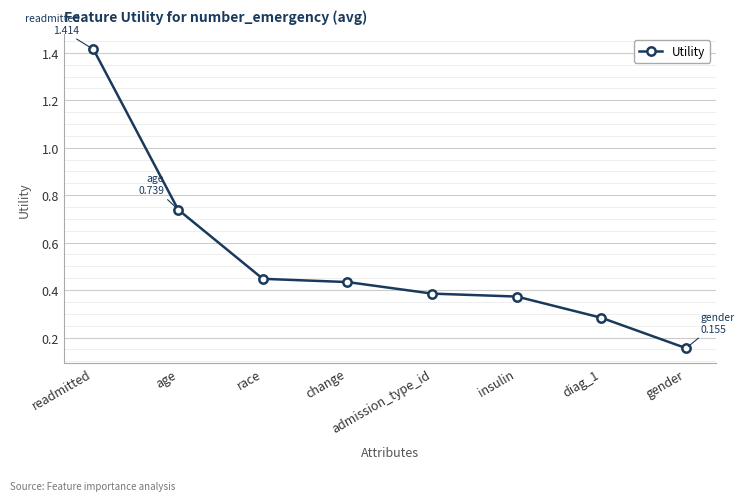

Between change and gender, which is larger?

change